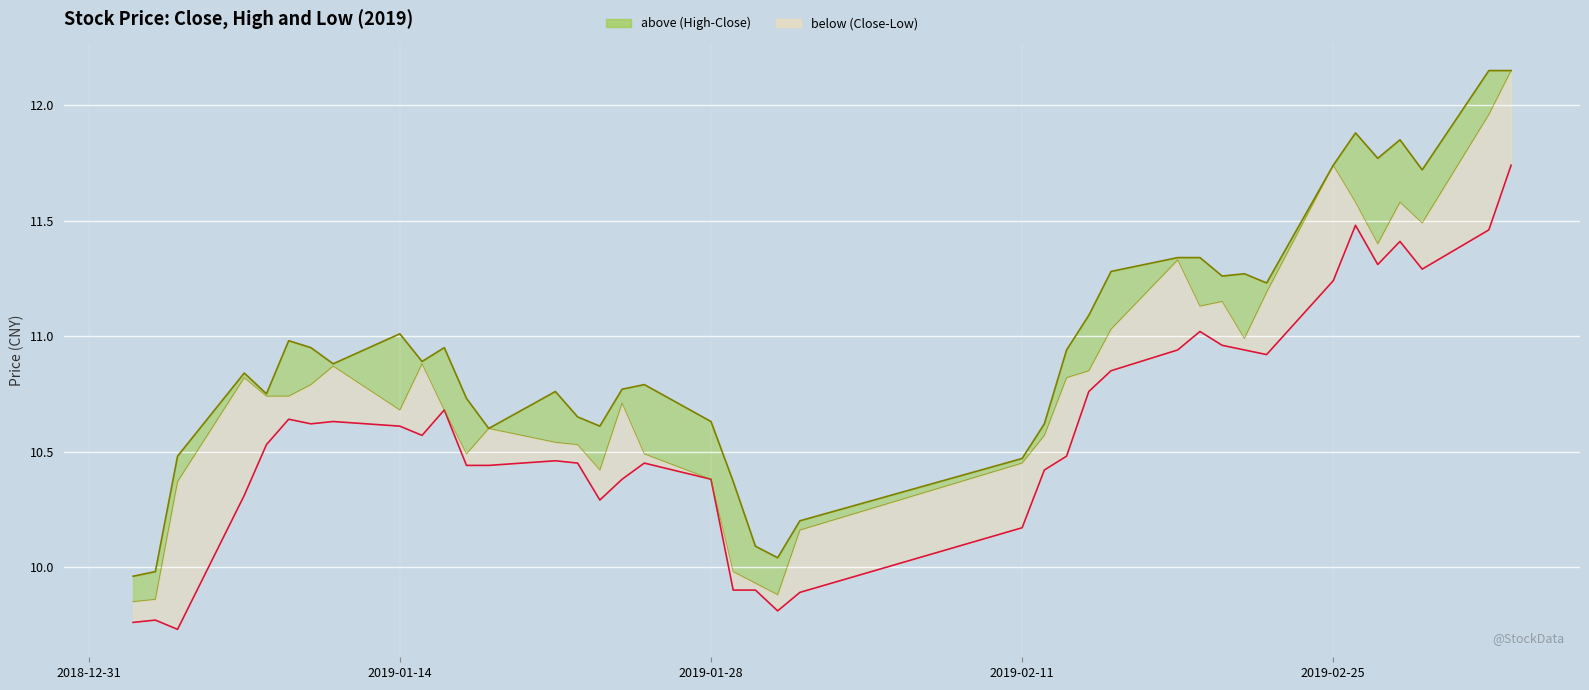

Is the value of 最低 at 2019/03/01 greater than the value of 收盘 at 2019/01/23?

Yes